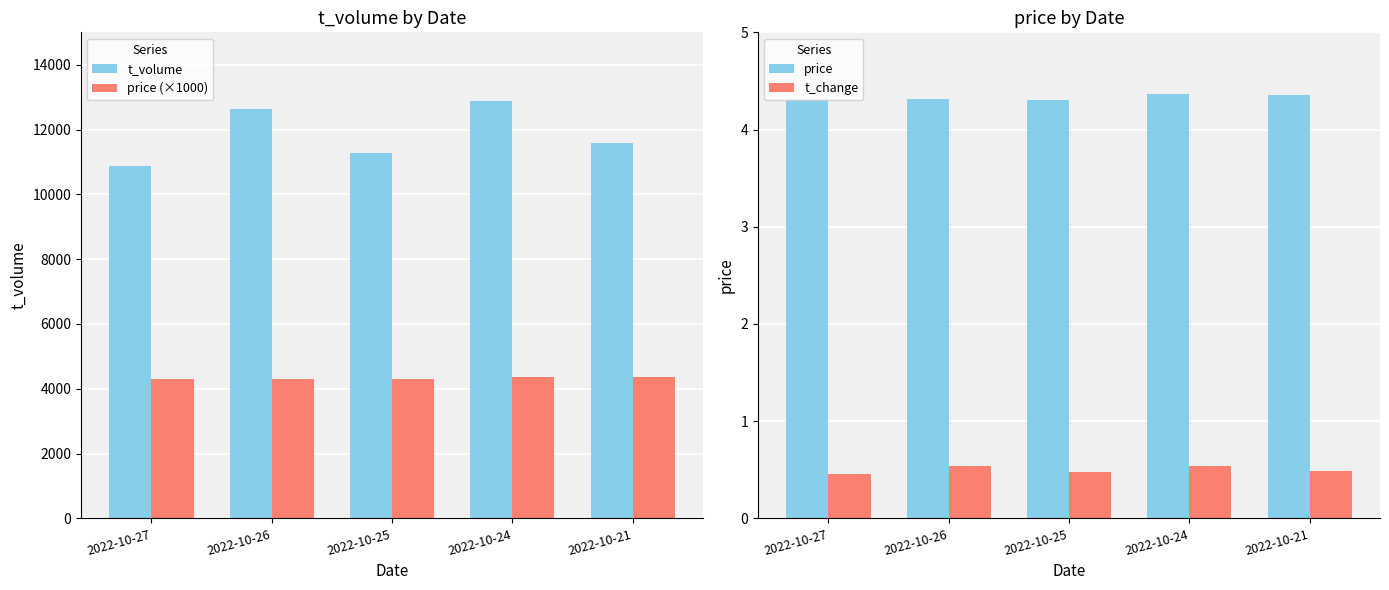

How many bars are there in total?

20